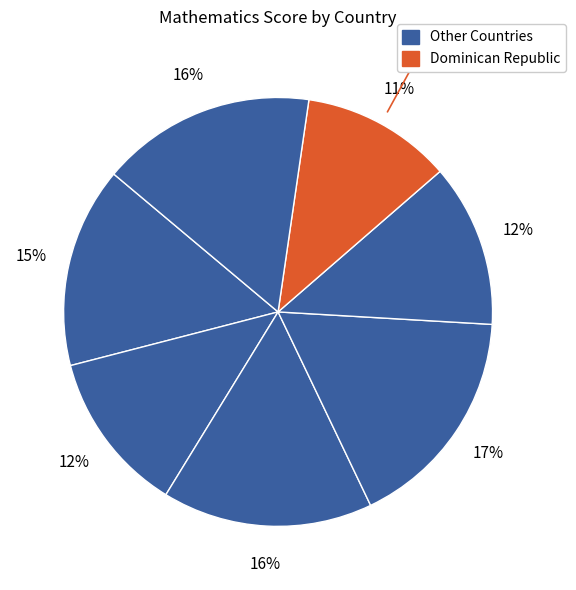

Count the number of slices in the pie.

7